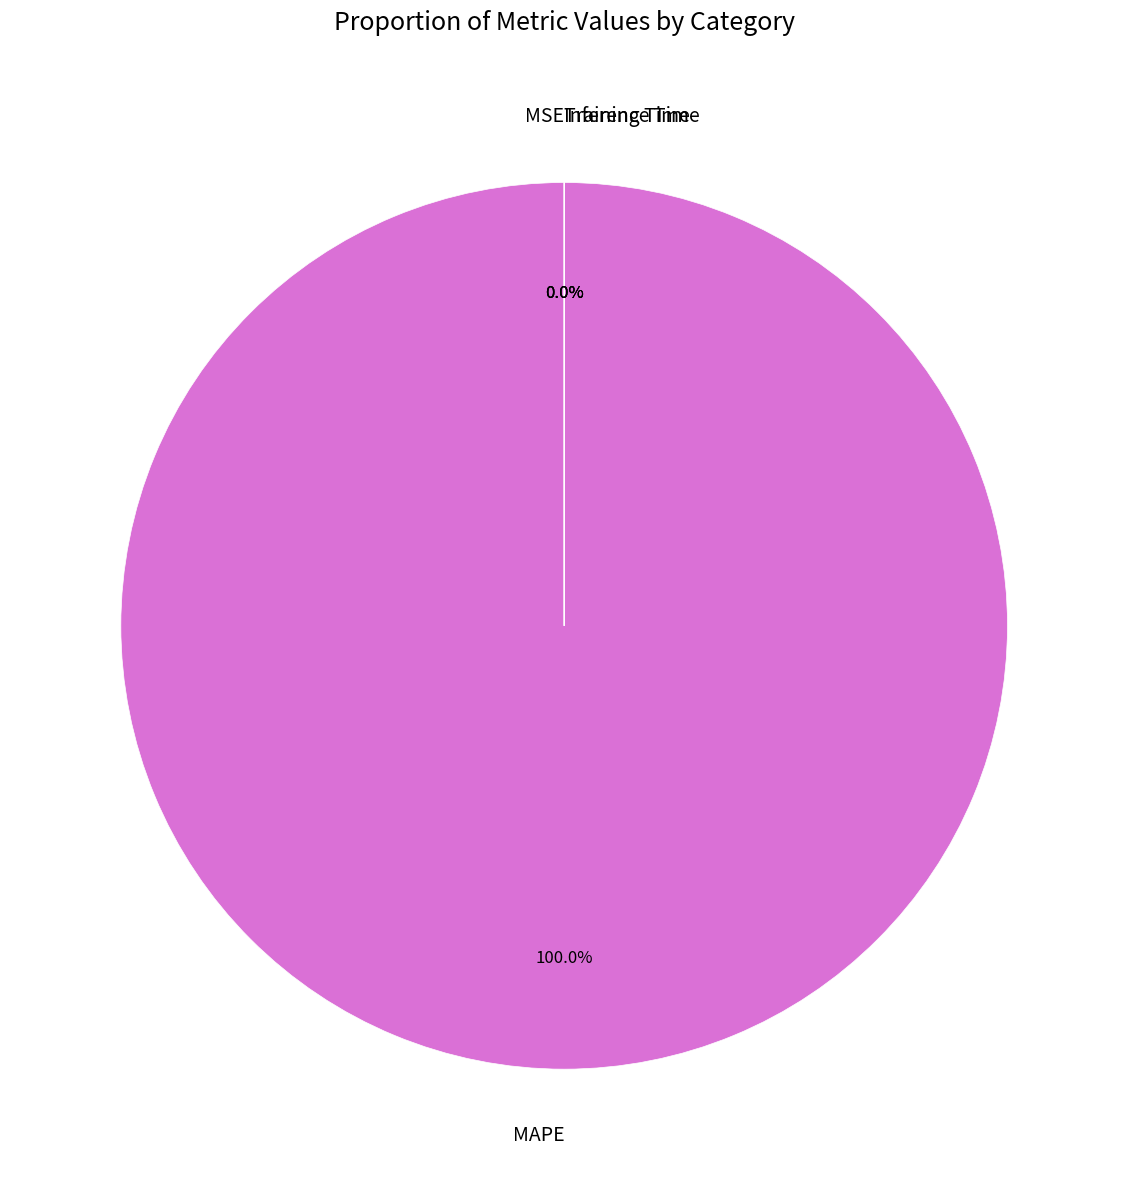

True or false: Inference Time accounts for 0% of the total.

True